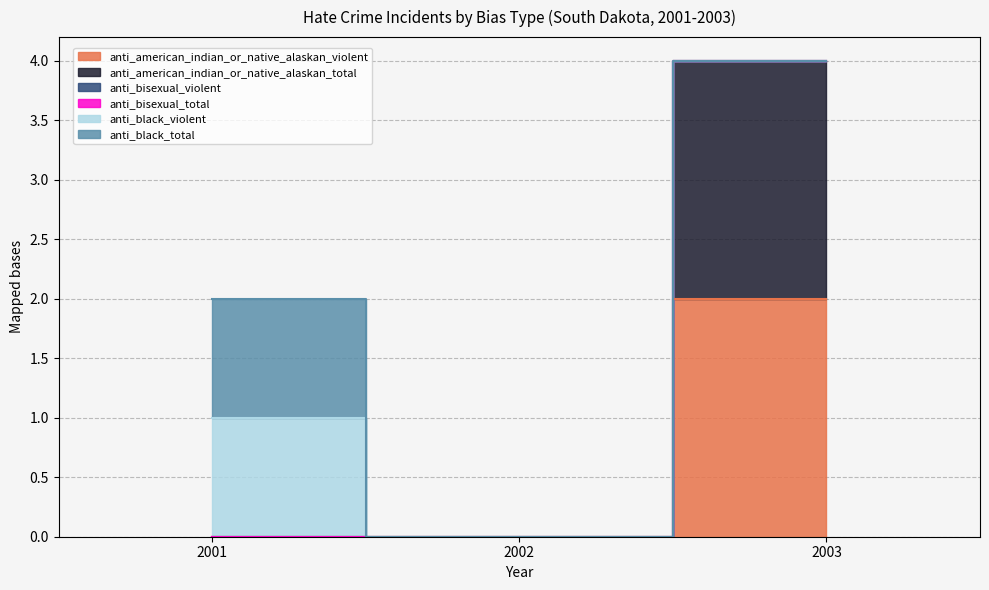

What is the difference between the maximum and second lowest values in the anti_american_indian_or_native_alaskan_violent series?

2